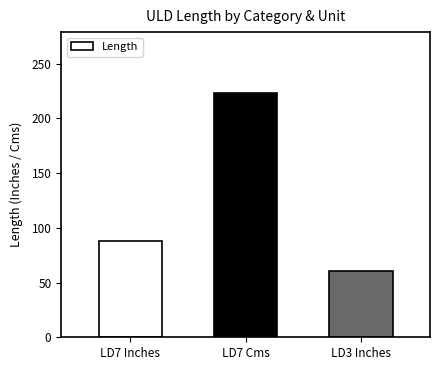

List the labels in order of value, smallest first.

LD3 Inches, LD7 Inches, LD7 Cms